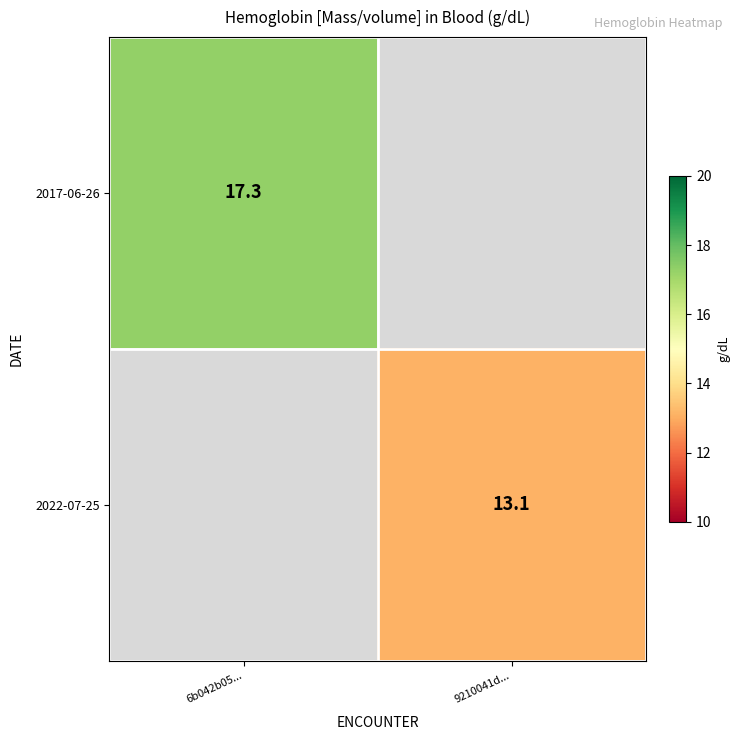

Between 6b042b05... and 9210041d..., which is larger?

6b042b05...